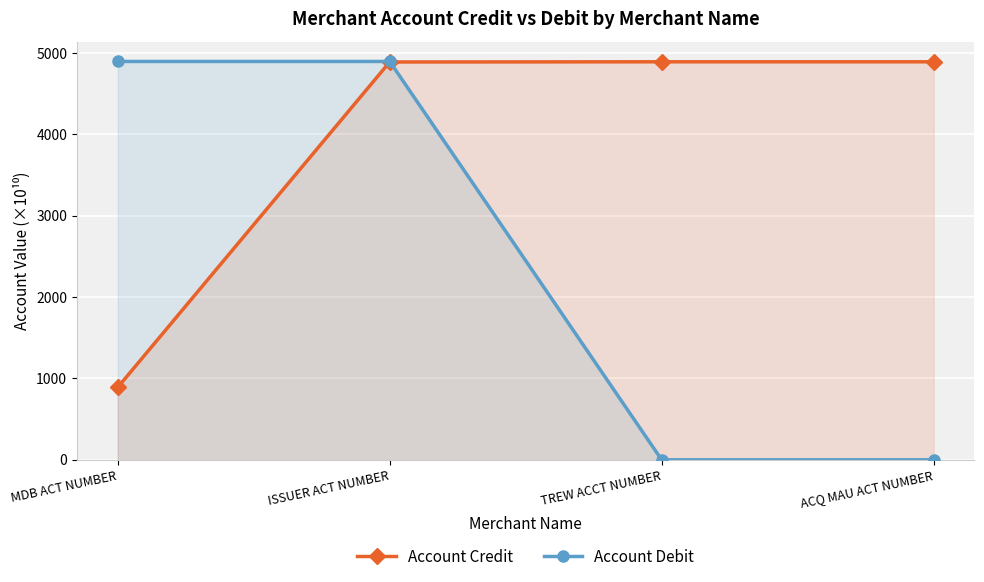

What position from the right is MDB ACT NUMBER?

4